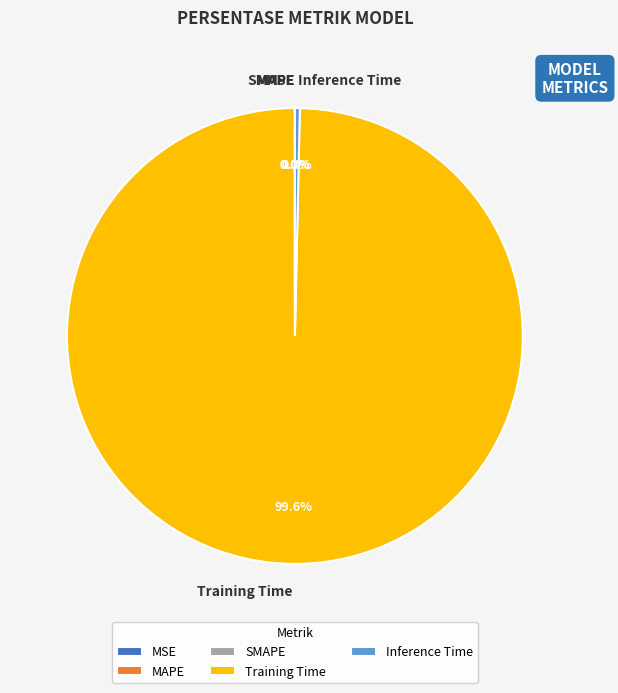

Which slice is the largest?

Training Time